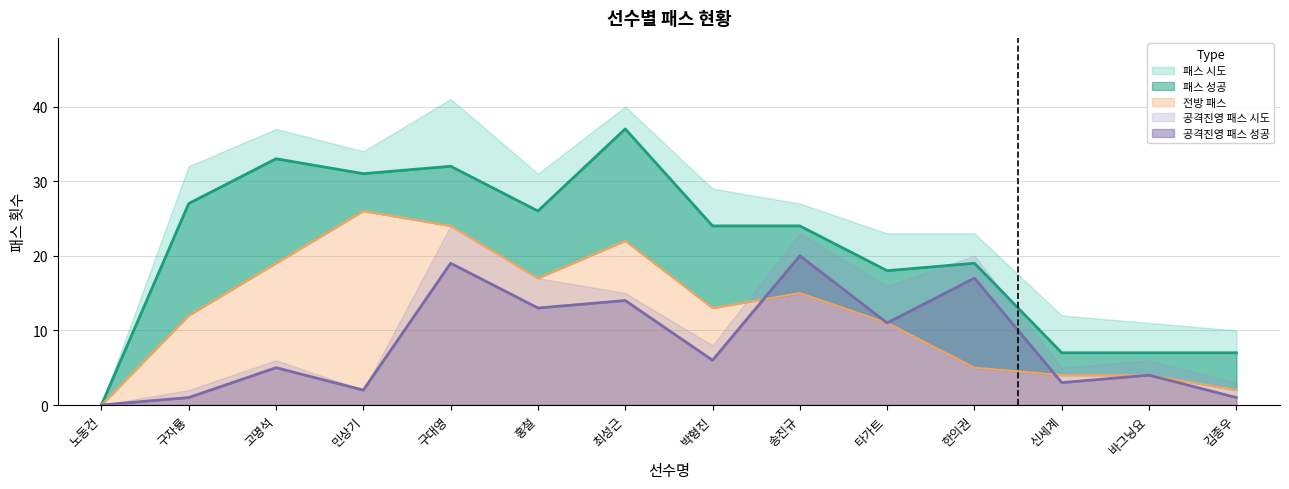

What is the label of the 13th point from the left?

바그닝요